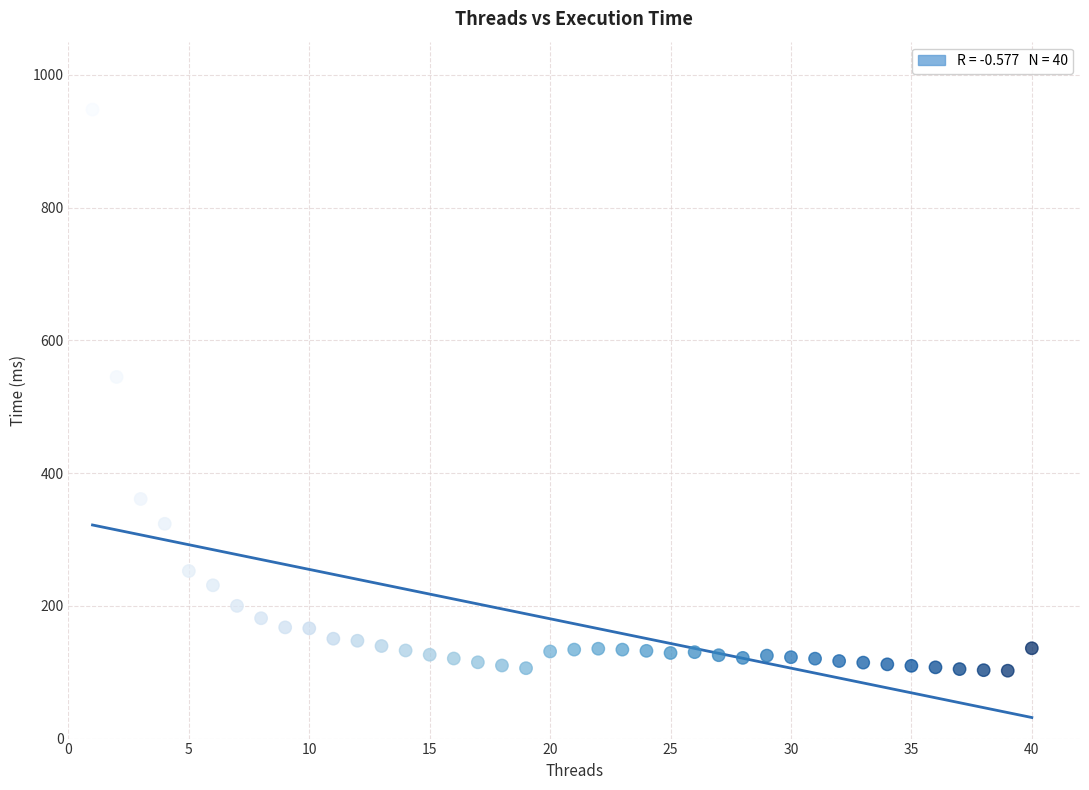

What is the range of X values (max minus min)?

39.0